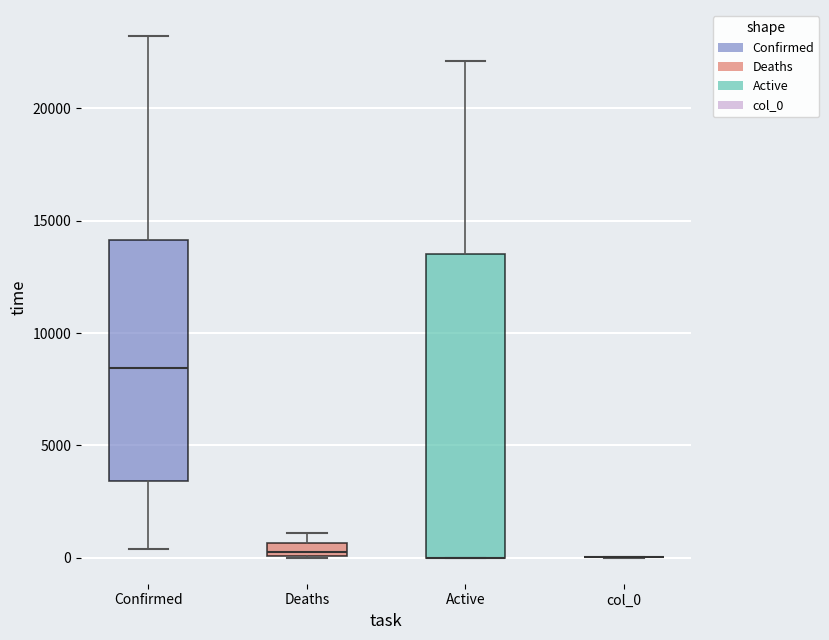

Which box is the tallest, from its lower edge to its upper edge?

Active